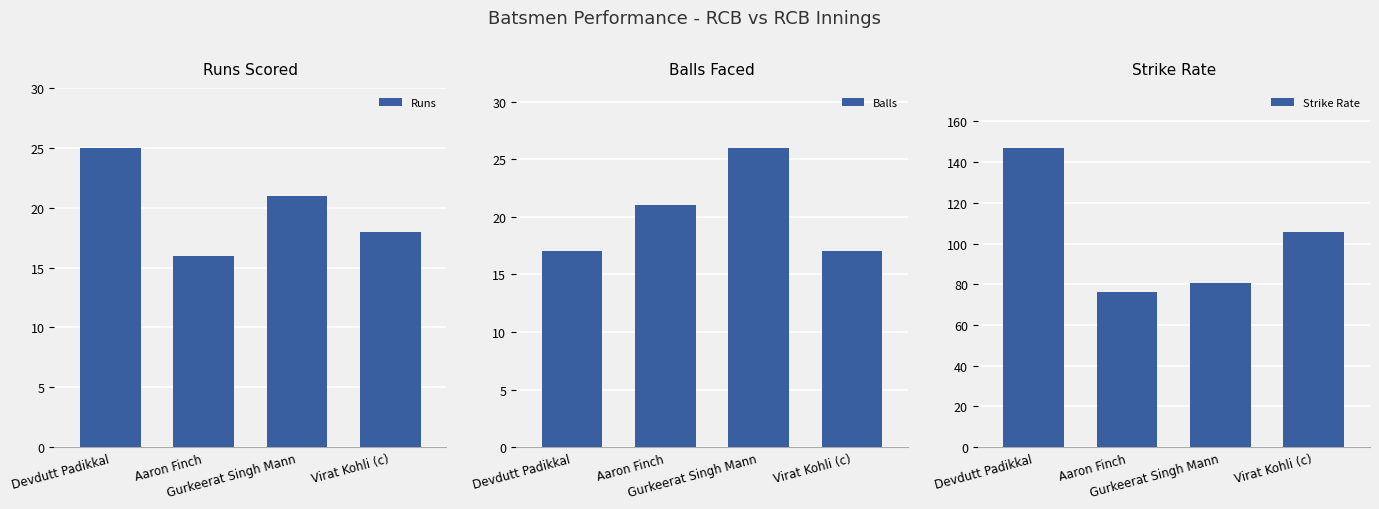

Count the number of categories in the chart.

4